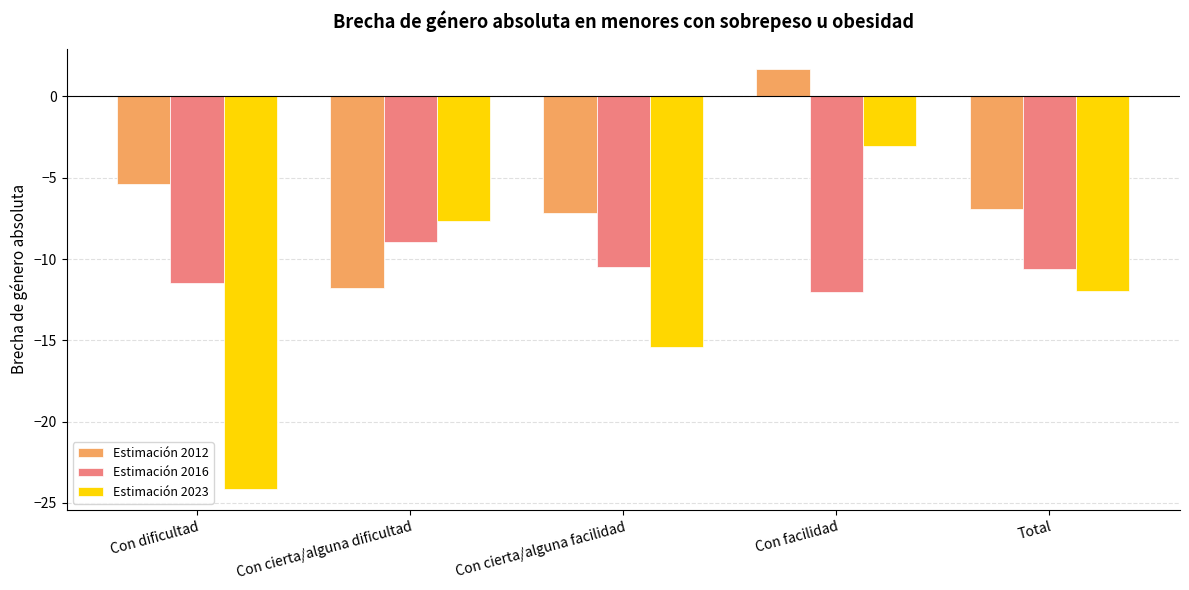

The Estimación 2016 series shows -15.2 at Con cierta/alguna facilidad. True or false?

False